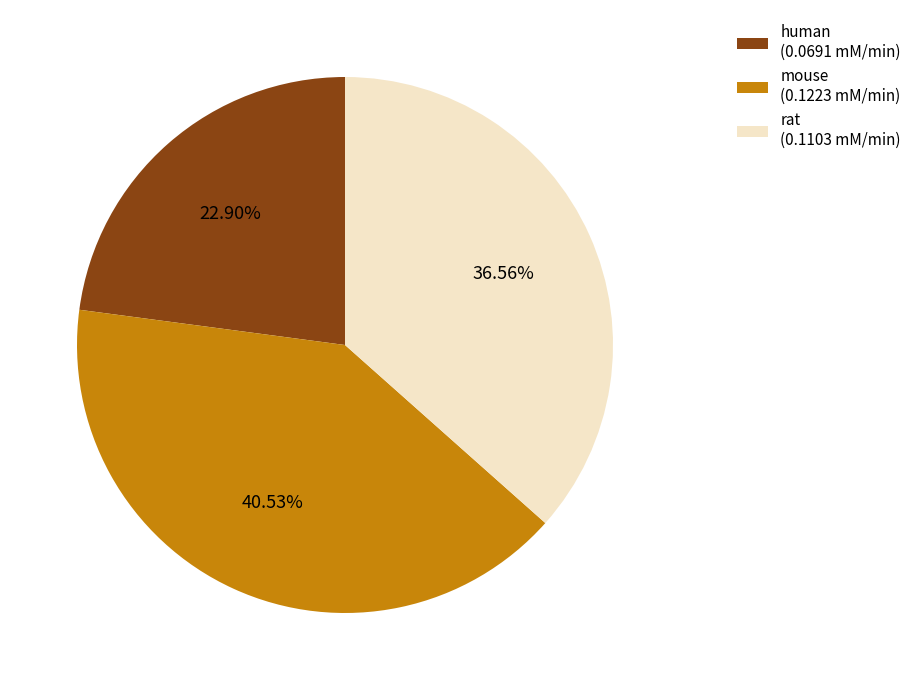

Which has a higher value, human or rat?

rat